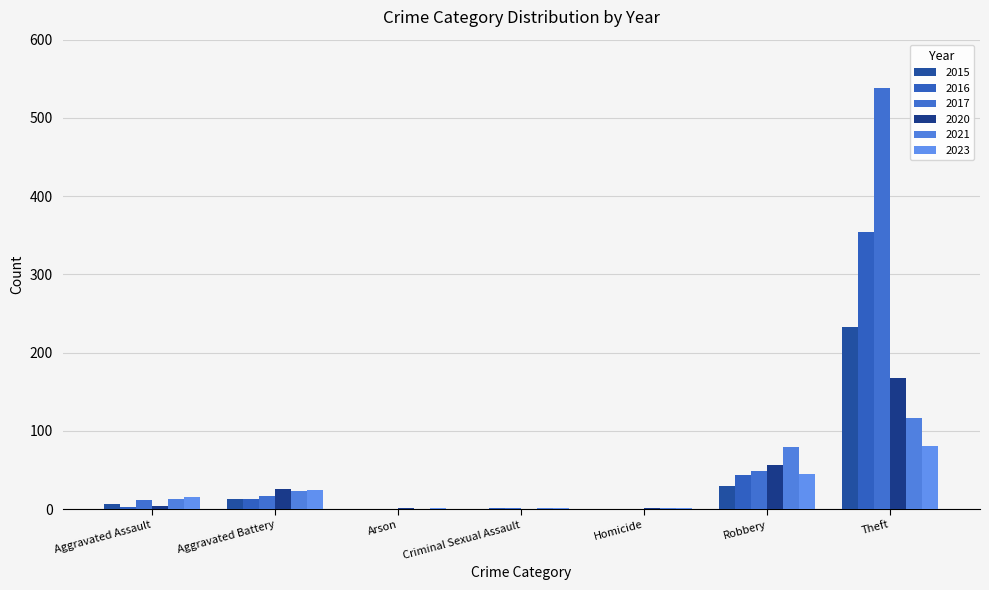

How many groups of bars are there?

7